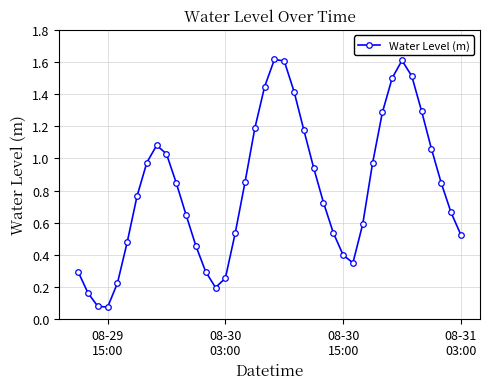

What is the sum of all values?

32.5